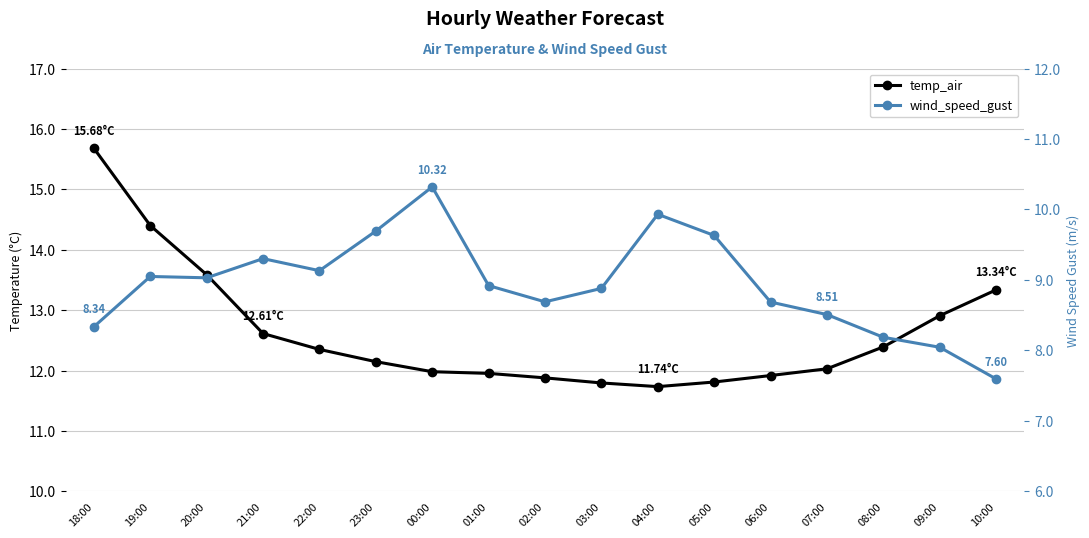

Does the chart display data point markers on the line(s)?

Yes